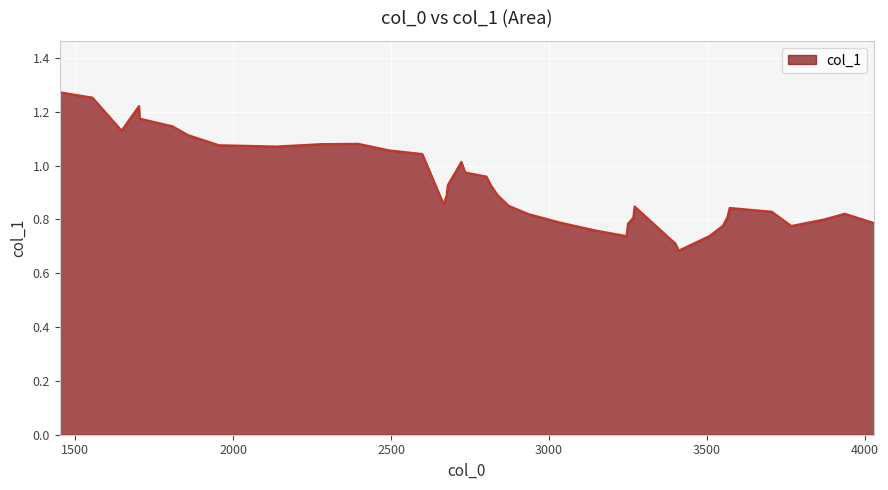

What is the difference between the maximum and minimum values?

0.6